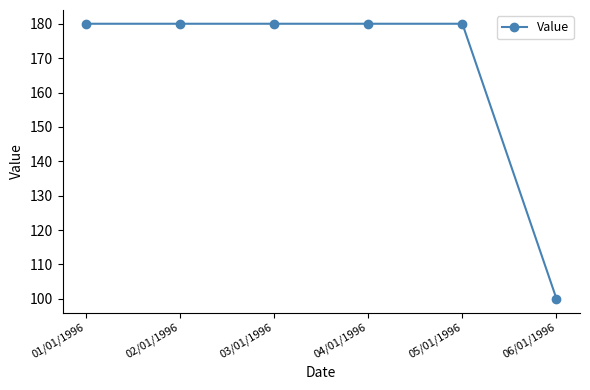

What is the maximum value shown in the chart?

180